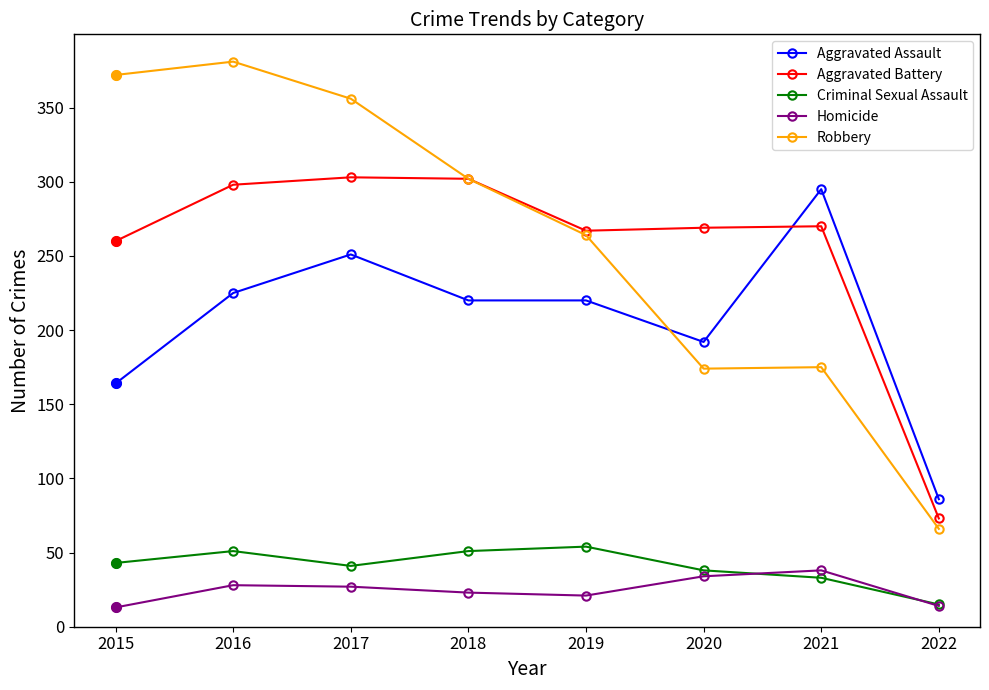

Which series has the largest range (max minus min)?

Robbery